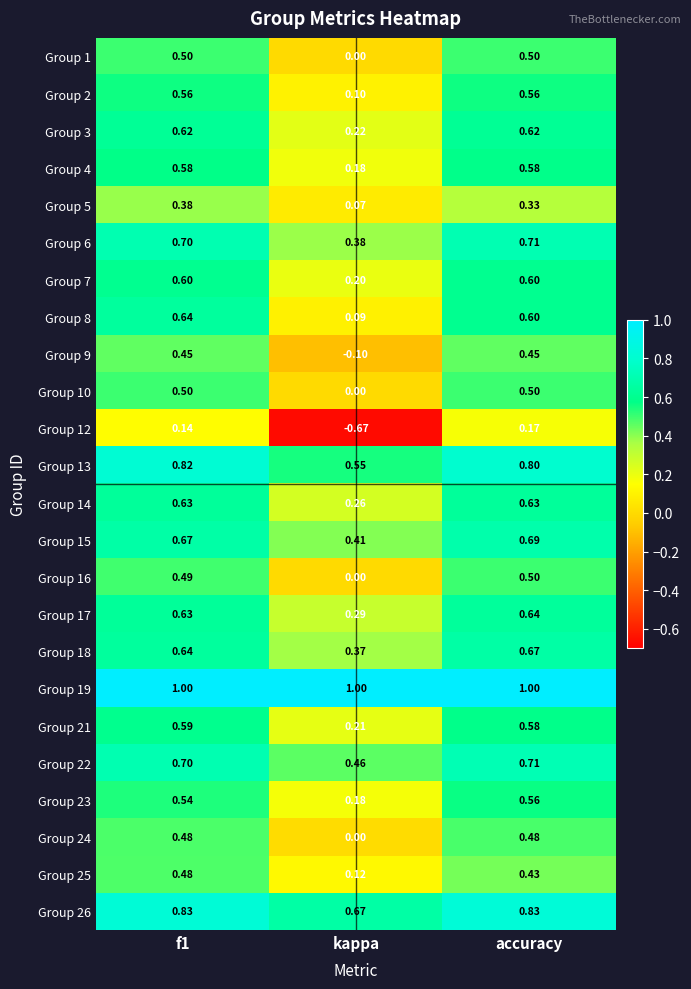

Which category has the lowest value across all series?

kappa